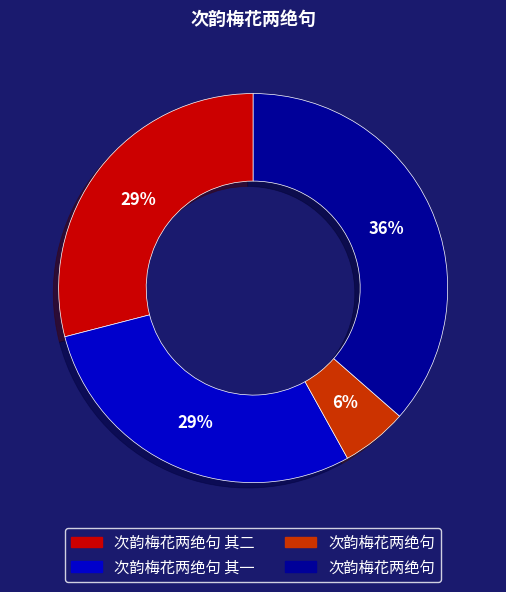

To the nearest percent, what is the average slice percentage?

25%